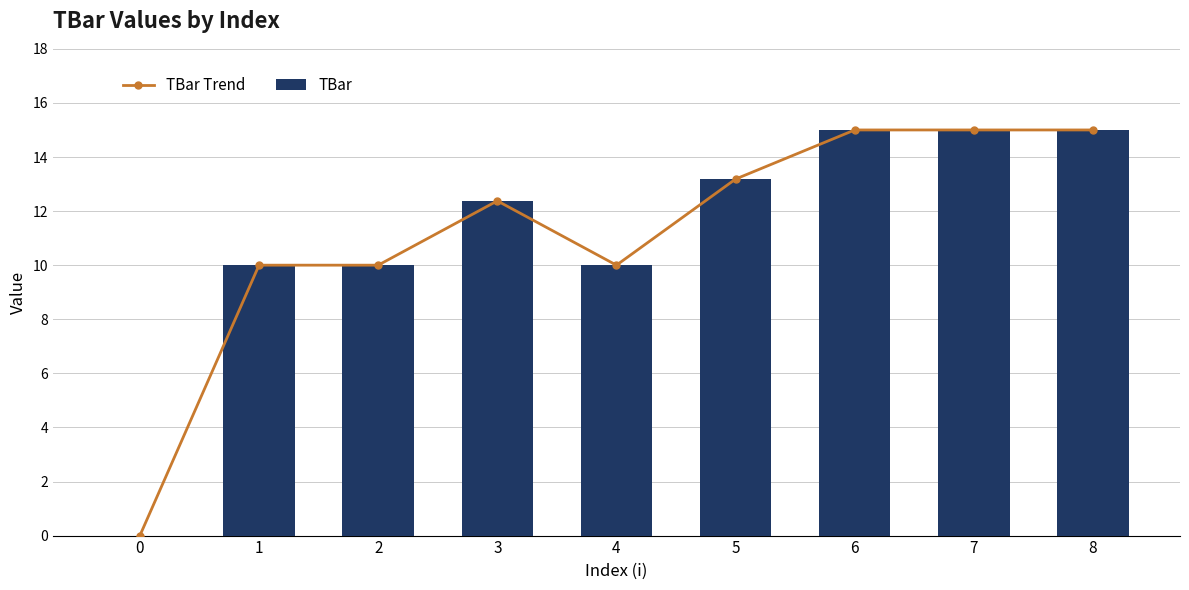

Where is TBar Trend nearest to the value 7?

1